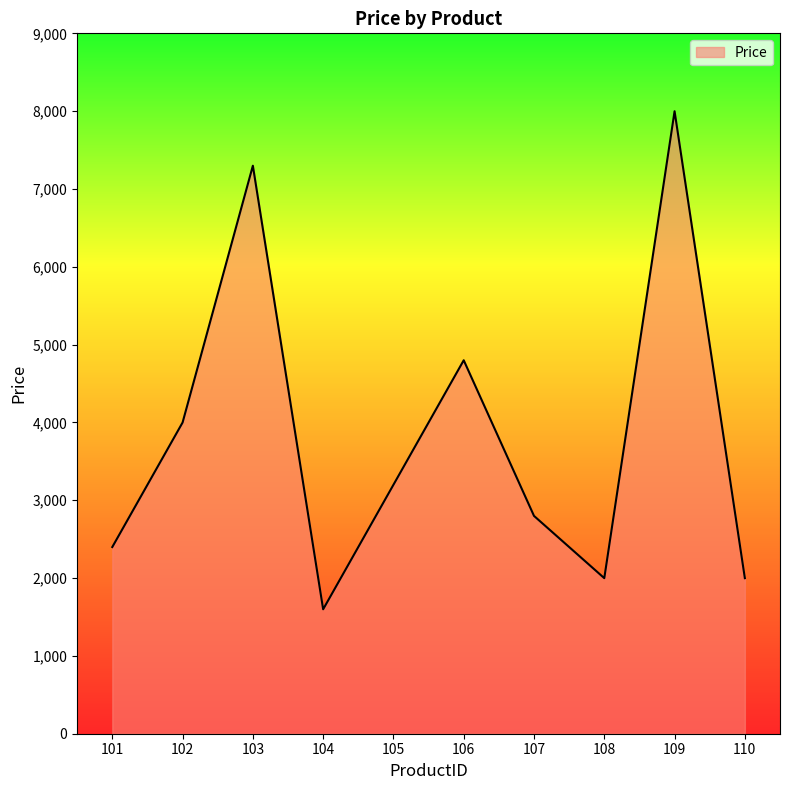

At which category does the chart reach its peak across all series?

109